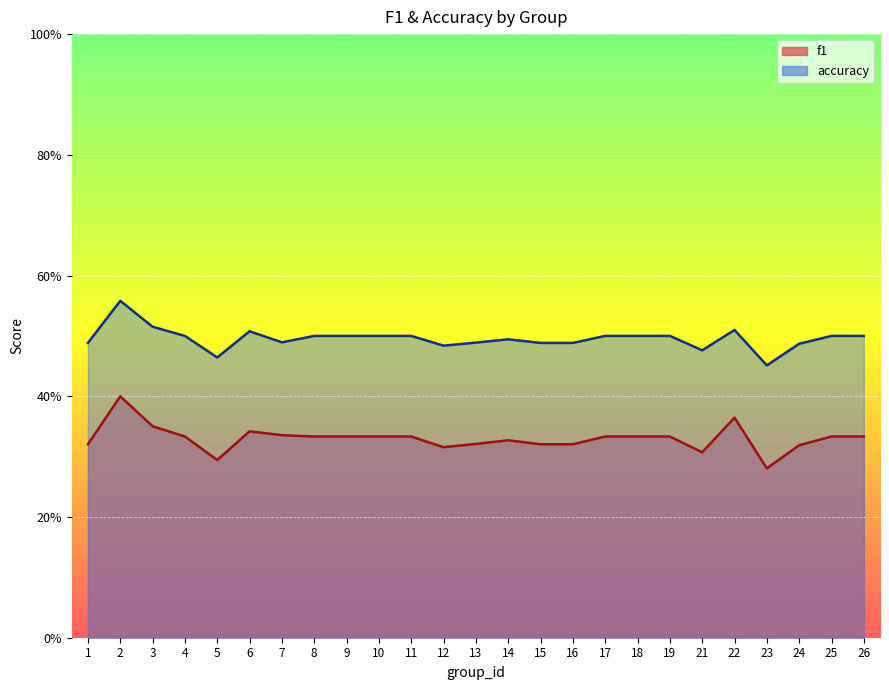

List the series in order of their peak value, lowest first.

f1, accuracy